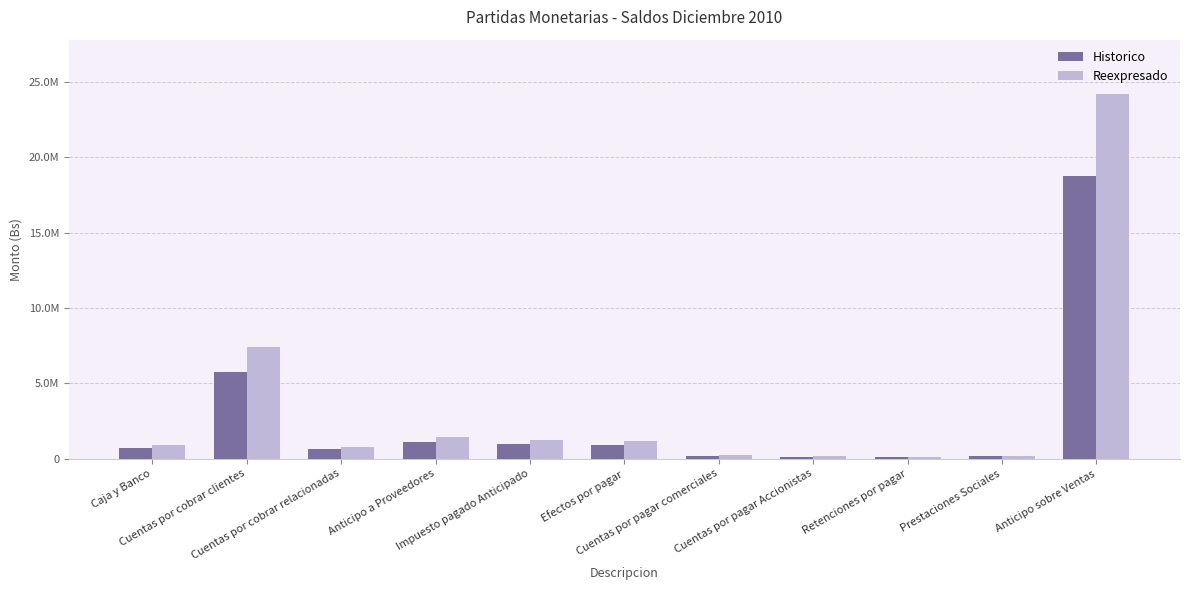

What is the difference between the maximum and minimum values in the Historico series?

18638446.2